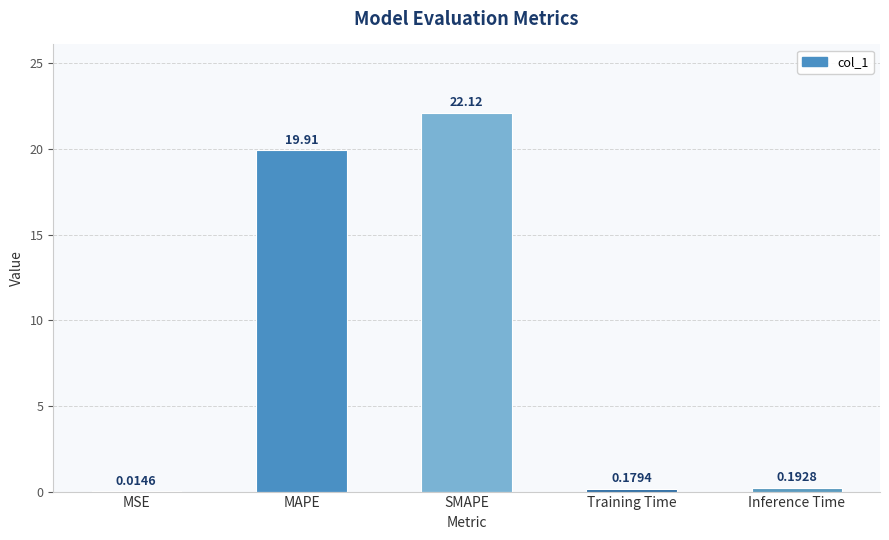

Where is the data nearest to the value 11?

MAPE